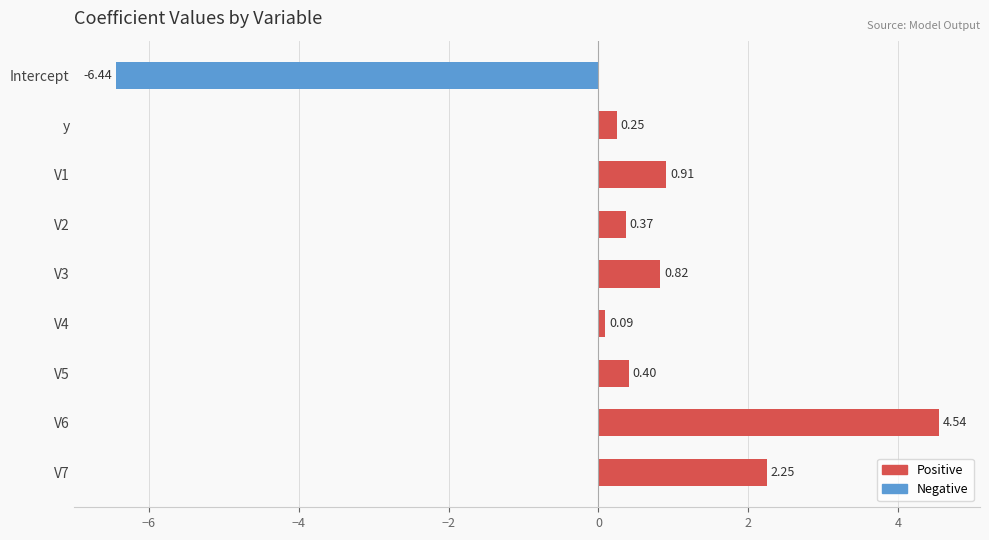

What is the change in value from V4 to V7?

+2.2